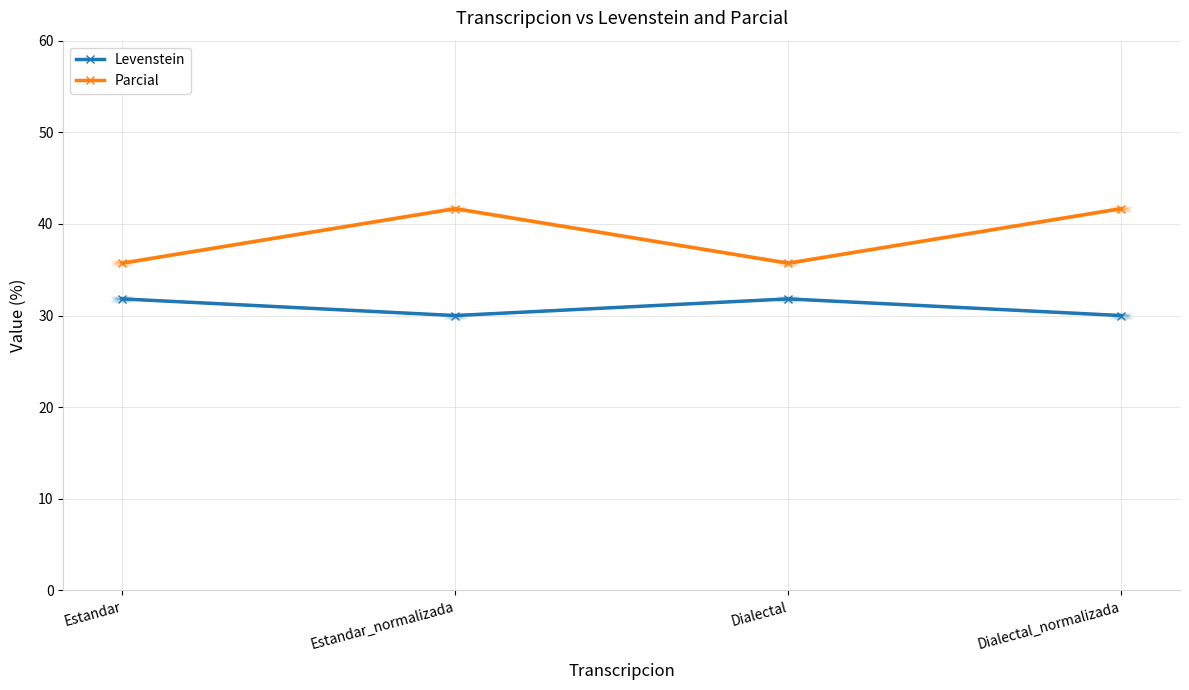

What is the difference between the Levenstein values at Estandar_normalizada and Dialectal?

1.8